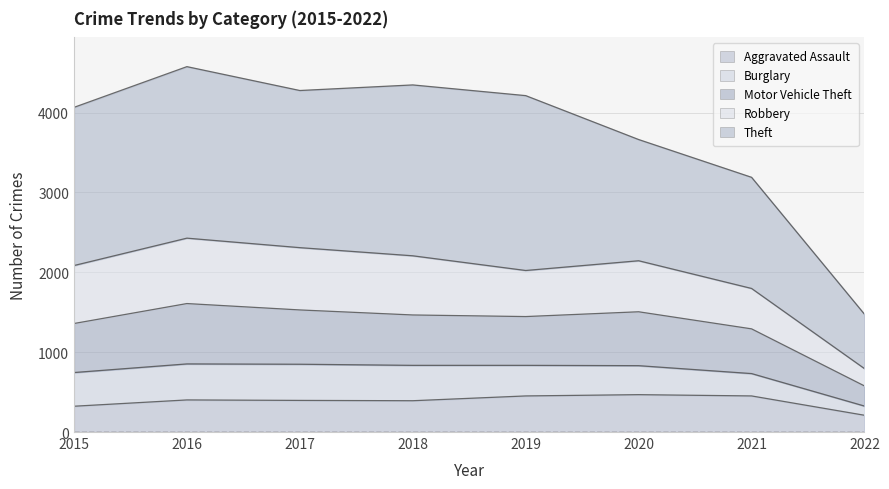

True or false: Motor Vehicle Theft has a value of 2303 at 2019.

False